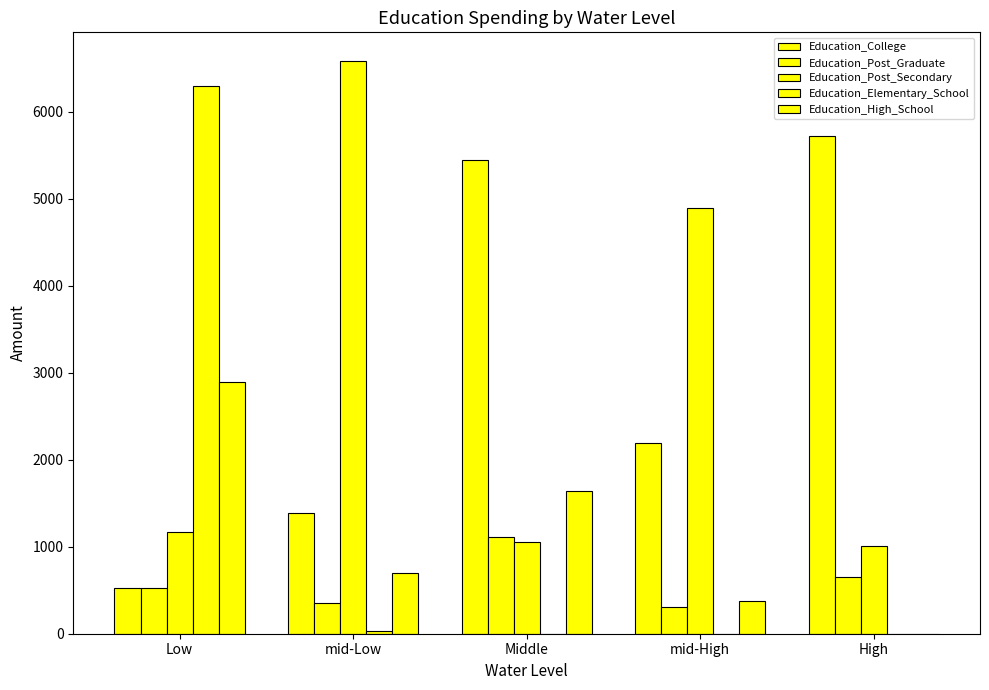

Does the chart contain stacked bars?

No